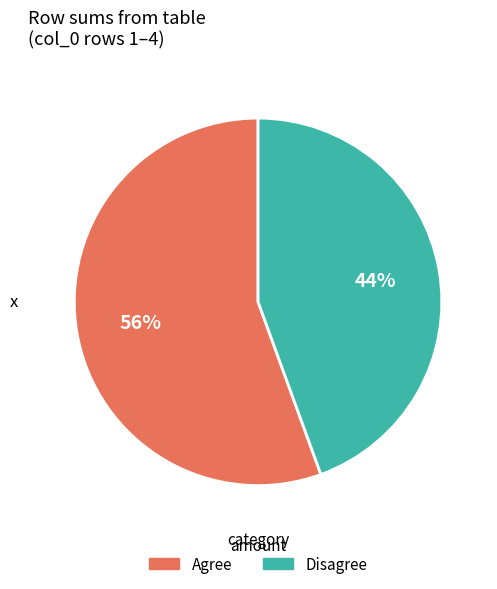

Is there any slice that represents more than half of the pie?

Yes